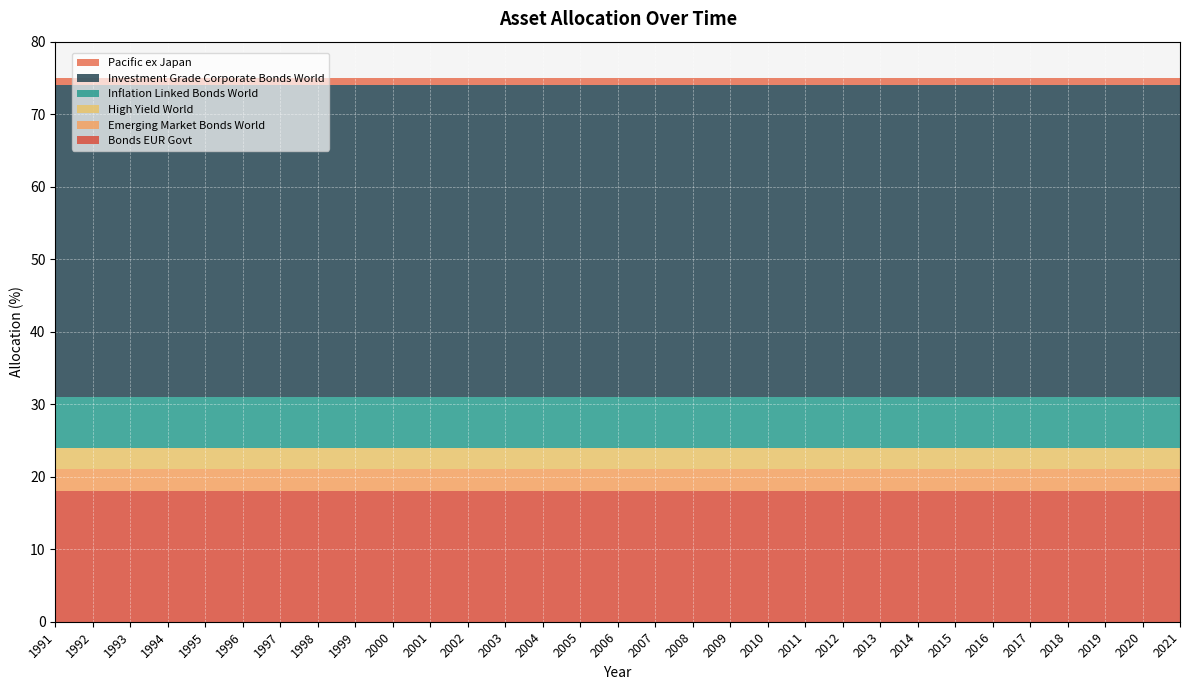

Reading left to right, what are all the values shown in this chart?

Bonds EUR Govt: 18	18	18	18	18	18	18	18	18	18	18	18	18	18	18	18	18	18	18	18	18	18	18	18	18	18	18	18	18	18	18
Emerging Market Bonds World: 3	3	3	3	3	3	3	3	3	3	3	3	3	3	3	3	3	3	3	3	3	3	3	3	3	3	3	3	3	3	3
High Yield World: 3	3	3	3	3	3	3	3	3	3	3	3	3	3	3	3	3	3	3	3	3	3	3	3	3	3	3	3	3	3	3
Inflation Linked Bonds World: 7	7	7	7	7	7	7	7	7	7	7	7	7	7	7	7	7	7	7	7	7	7	7	7	7	7	7	7	7	7	7
Investment Grade Corporate Bonds World: 43	43	43	43	43	43	43	43	43	43	43	43	43	43	43	43	43	43	43	43	43	43	43	43	43	43	43	43	43	43	43
Pacific ex Japan: 1	1	1	1	1	1	1	1	1	1	1	1	1	1	1	1	1	1	1	1	1	1	1	1	1	1	1	1	1	1	1